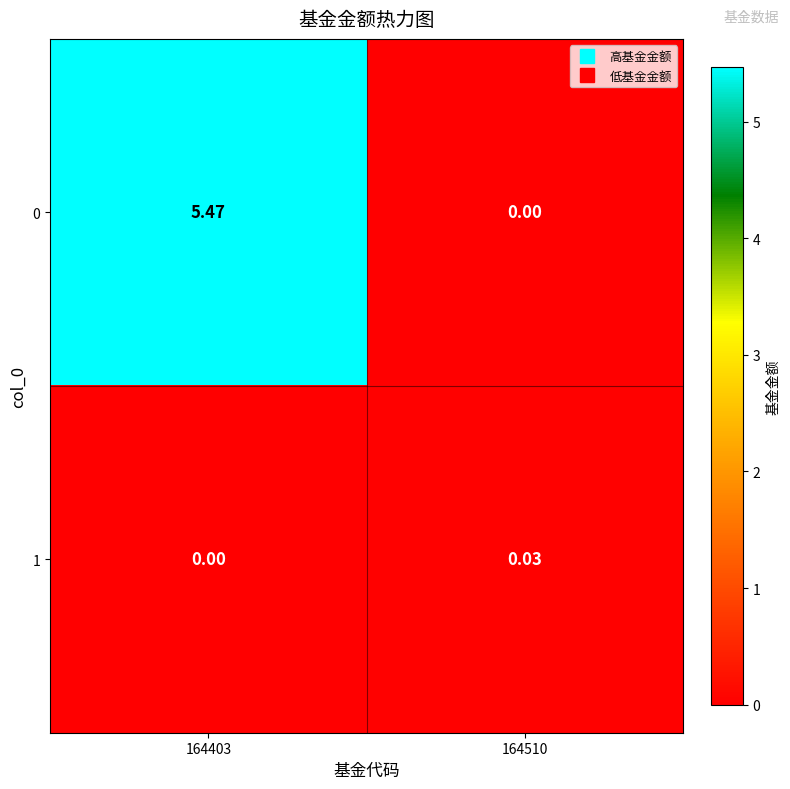

Is the value of 0 at 164510 greater than the value of 1 at 164510?

No